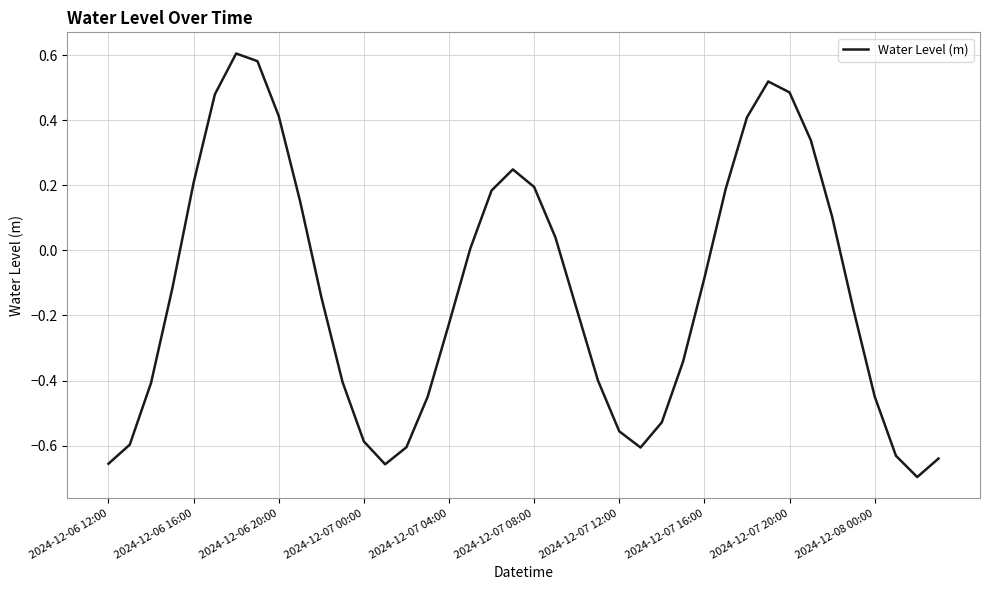

What is the difference between the maximum and minimum values?

1.3